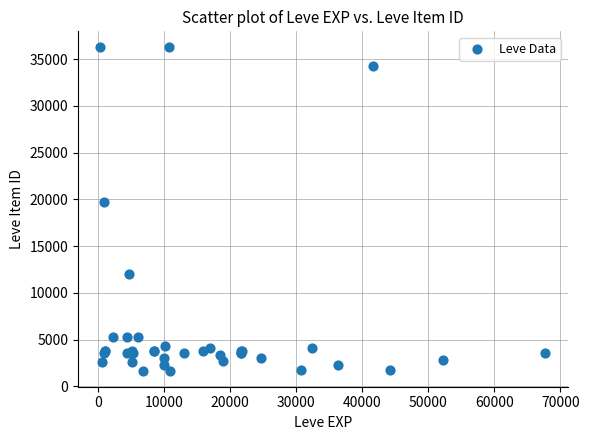

What Y value in the scatter plot is closest to 18967?

19744